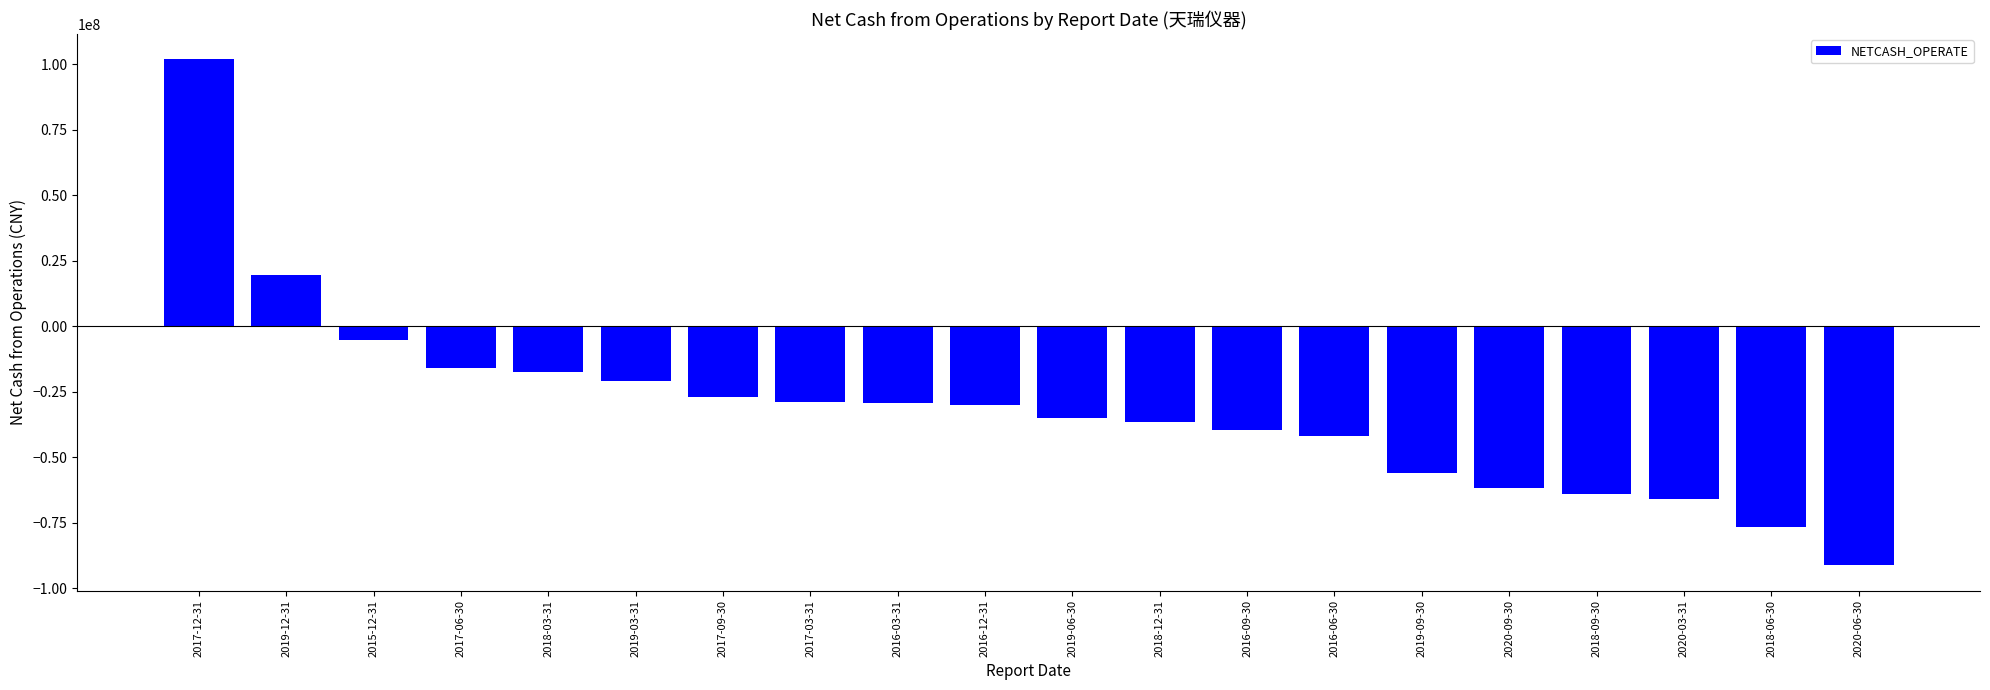

True or false: the data shows -76578504.9 at 2018-06-30.

True